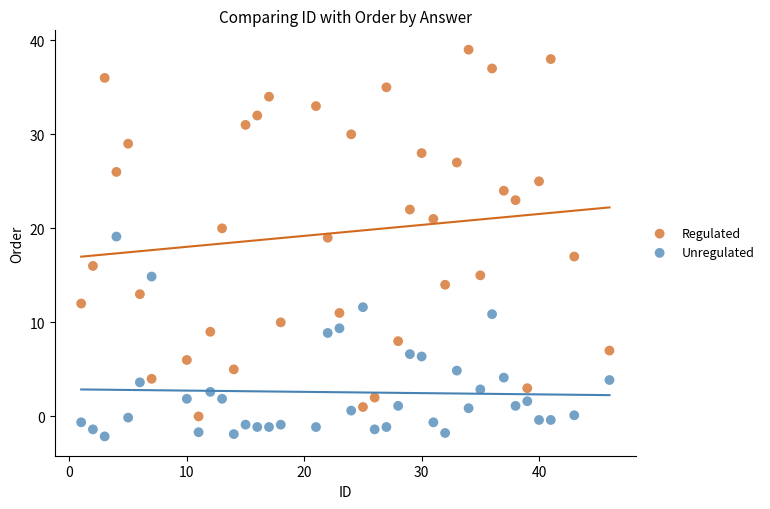

Which series contains the highest Y value?

Regulated